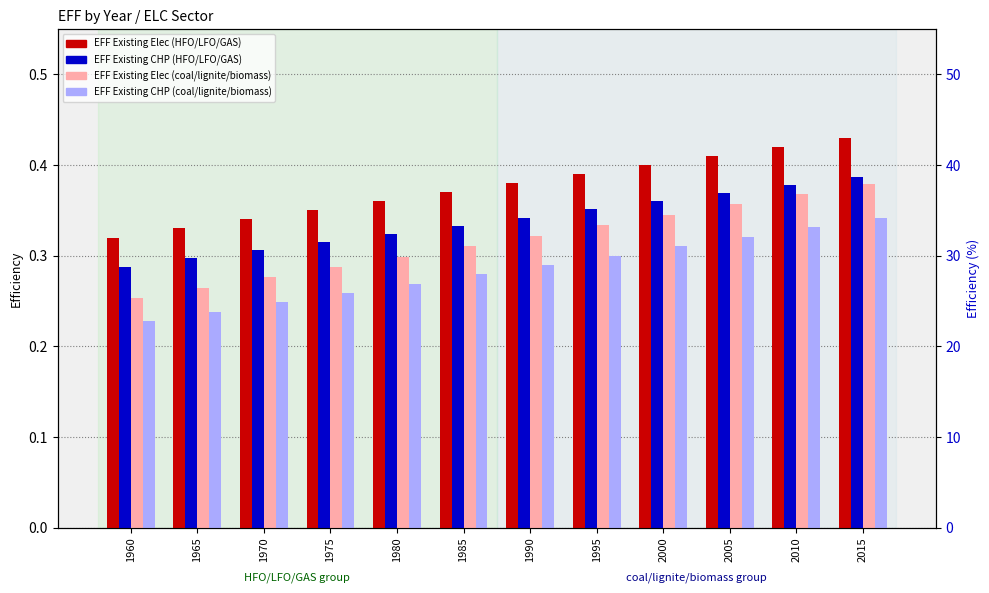

At which label is EFF Existing Elec (HFO/LFO/GAS) closest to 0?

1960